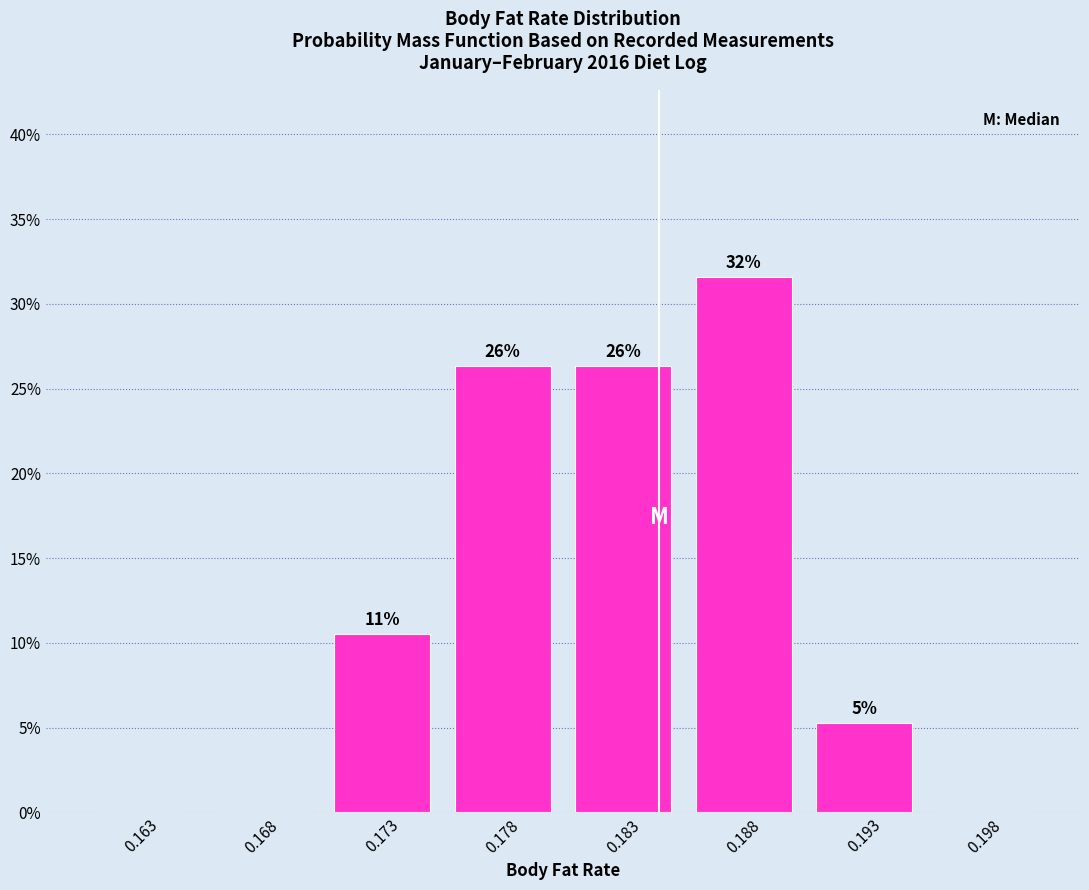

Are the bars horizontal?

No